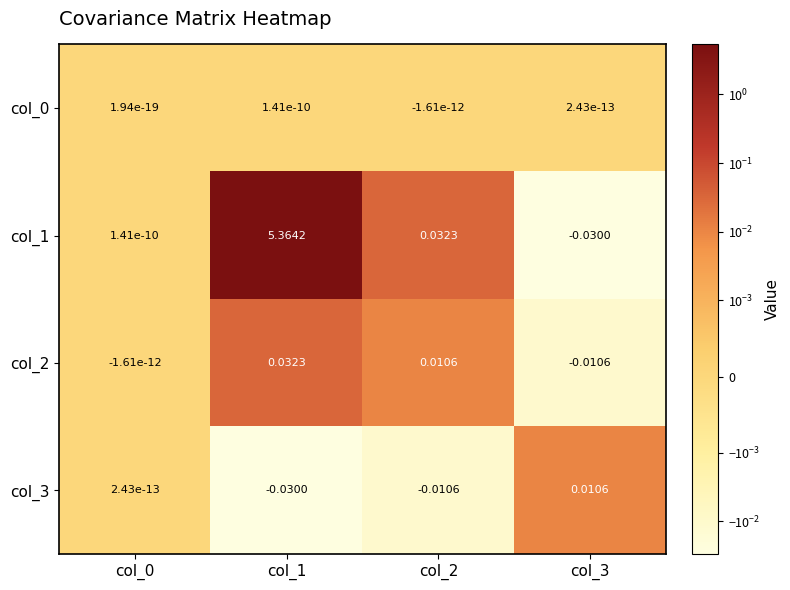

Which series changed the most between col_0 and col_3?

col_1